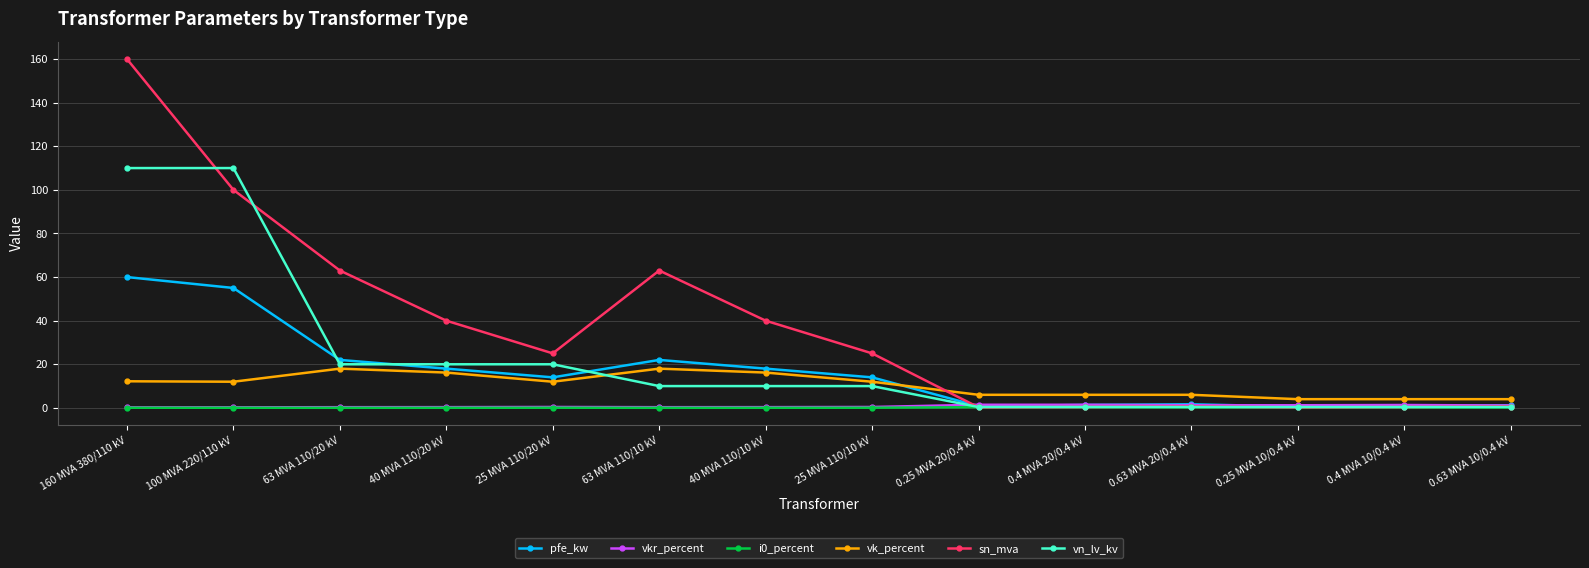

What is the difference between the maximum and minimum values in the vn_lv_kv series?

109.6